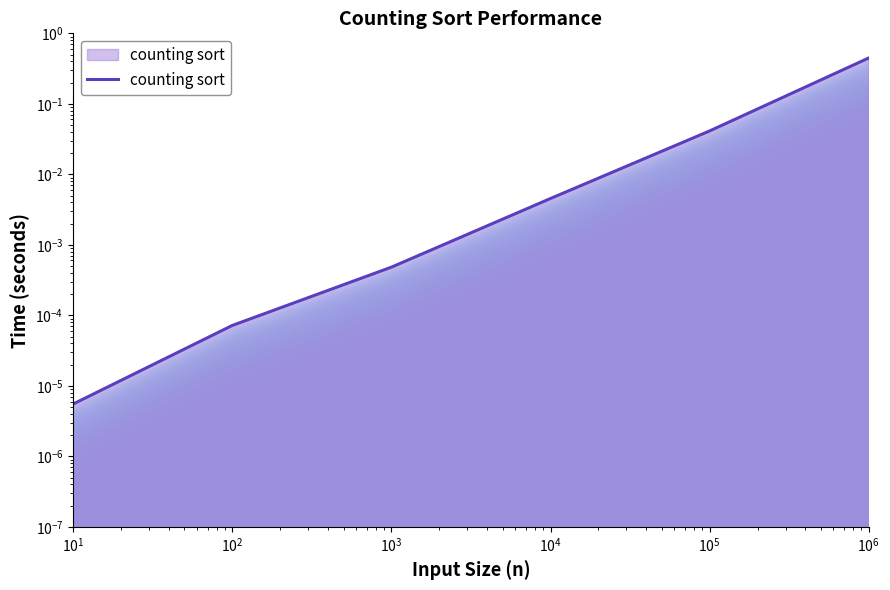

The chart shows a value of 0.0 at $\mathdefault{10^{4}}$. True or false?

False